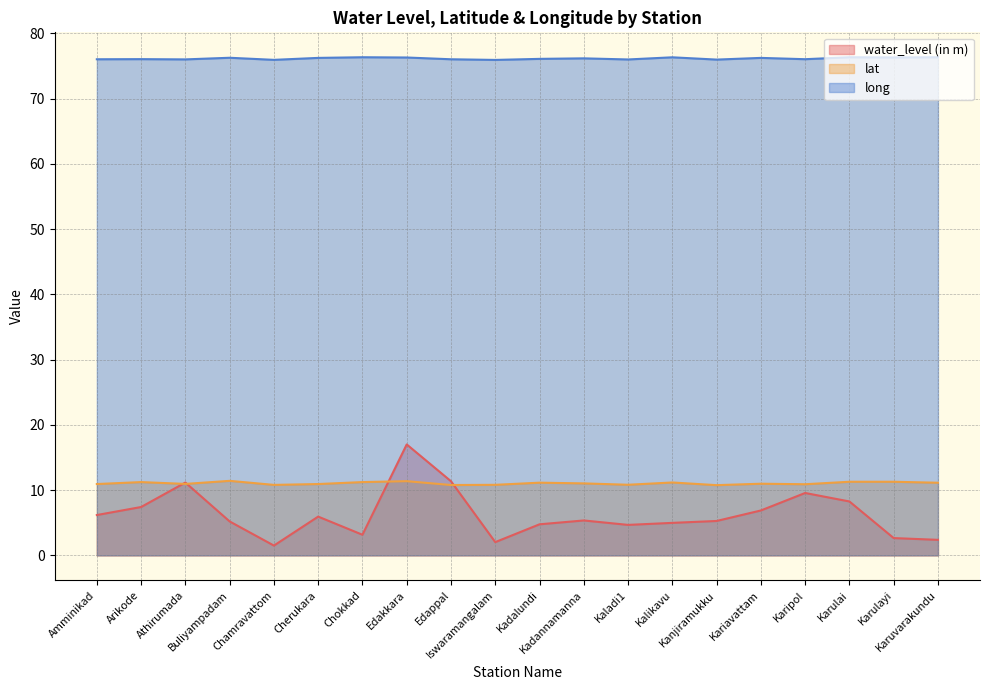

True or false: lat and water_level (in m) intersect in this chart.

True